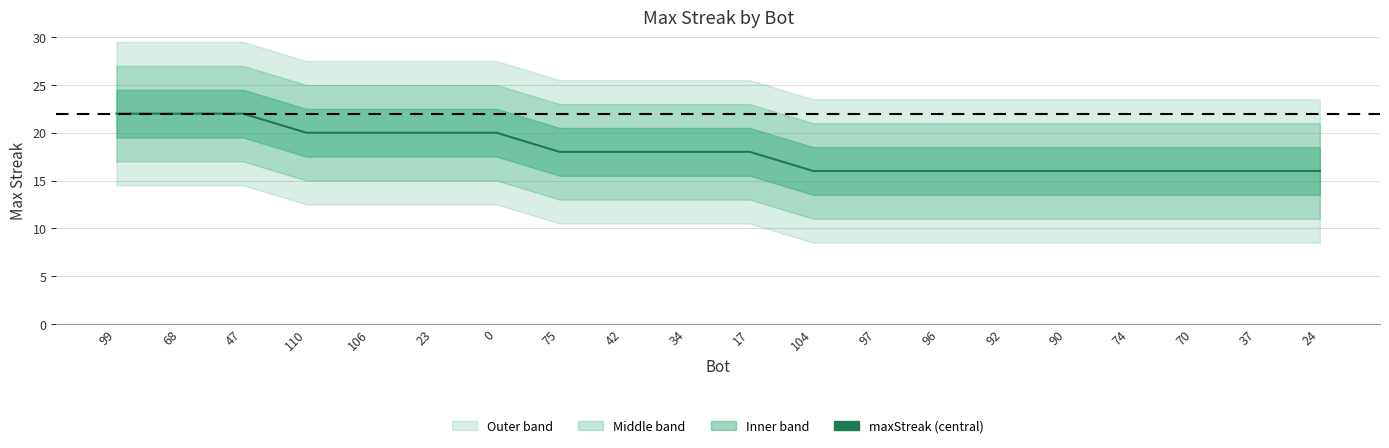

At which label does the data first exceed 18?

99